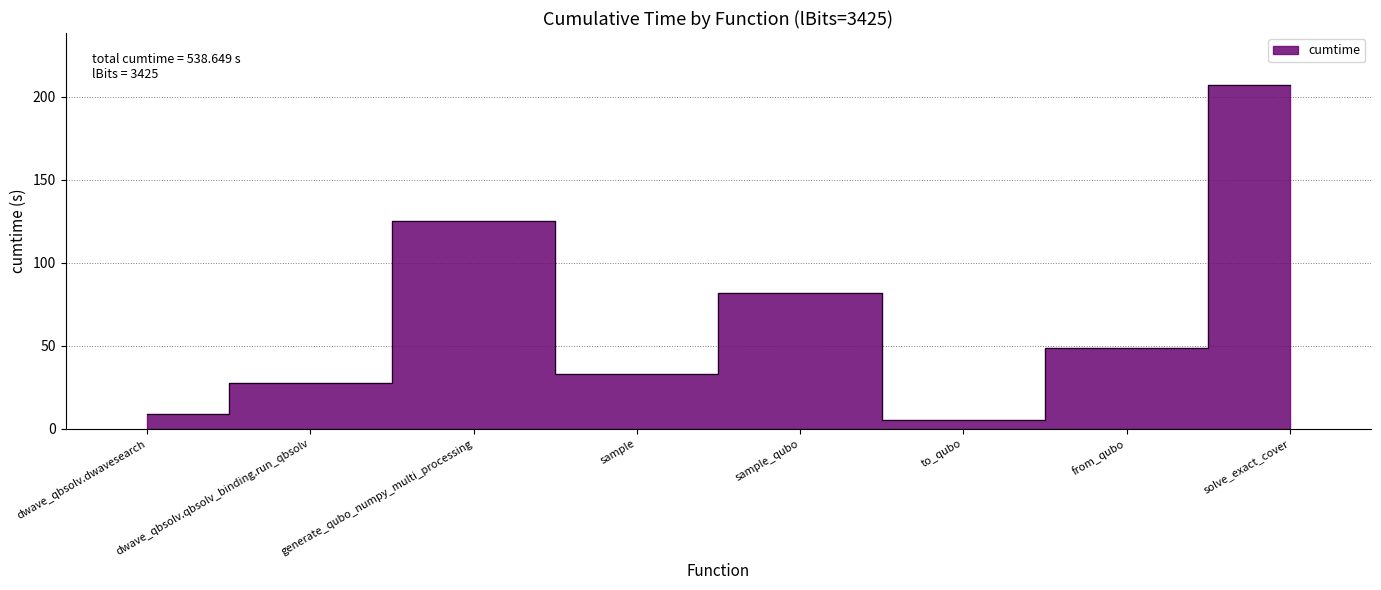

What is the label of the 2nd point from the right?

from_qubo